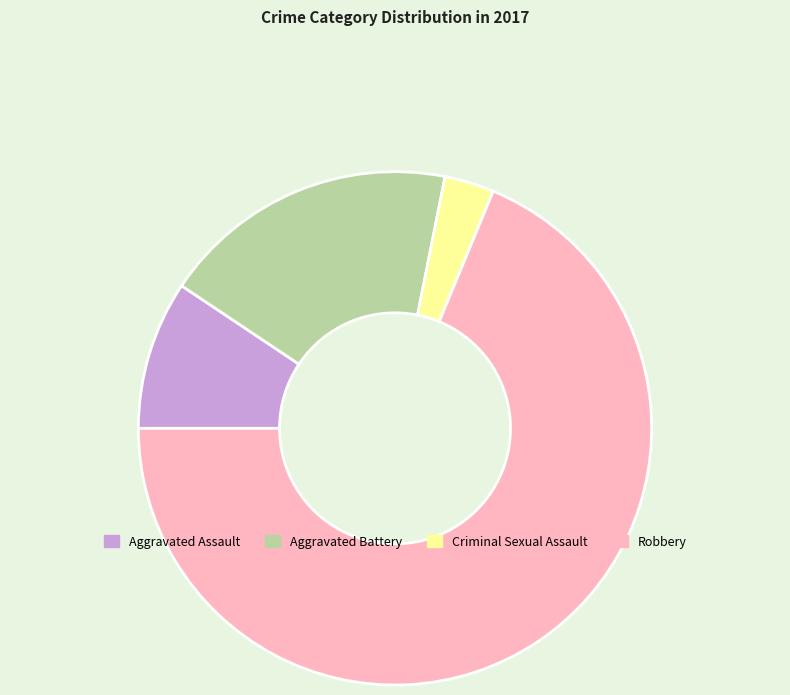

Approximately how many times larger is the value at Criminal Sexual Assault compared to Aggravated Assault?

0.3